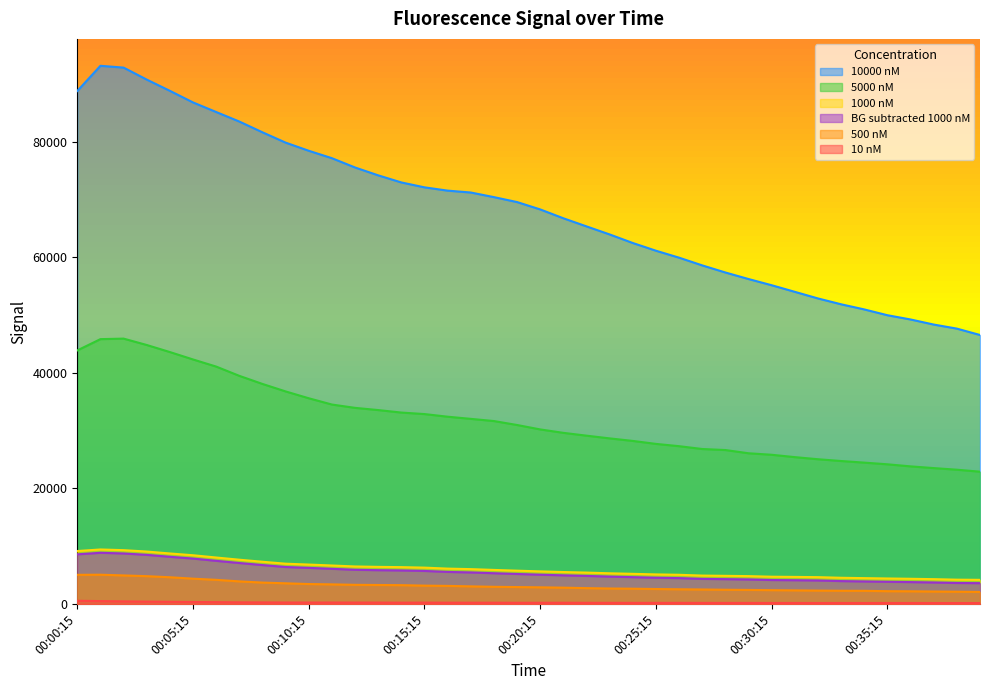

Does the chart display data point markers on the line(s)?

No